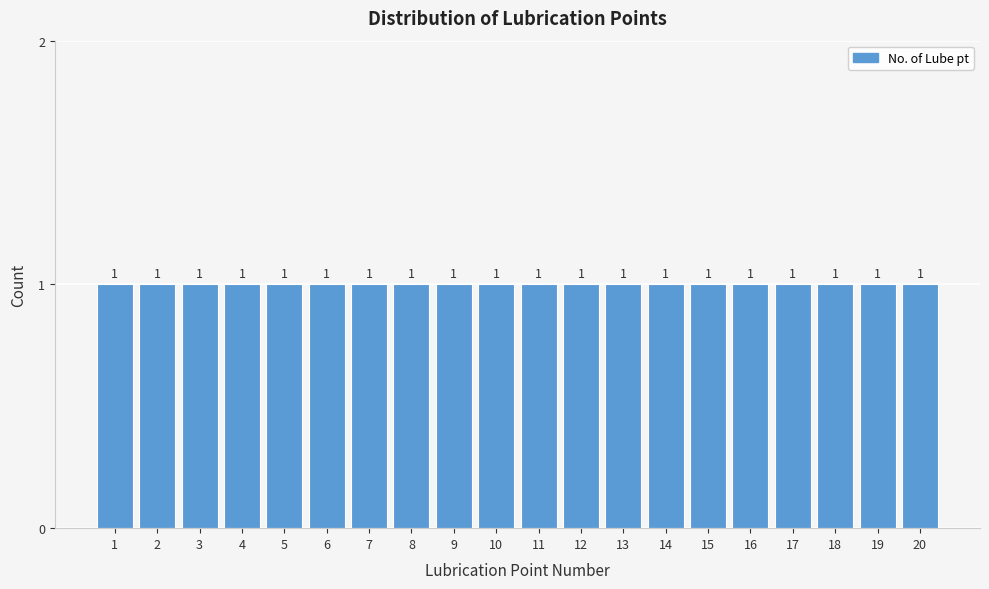

How tall is the bar that spans 11.5 to 12.5 on the x-axis?

1